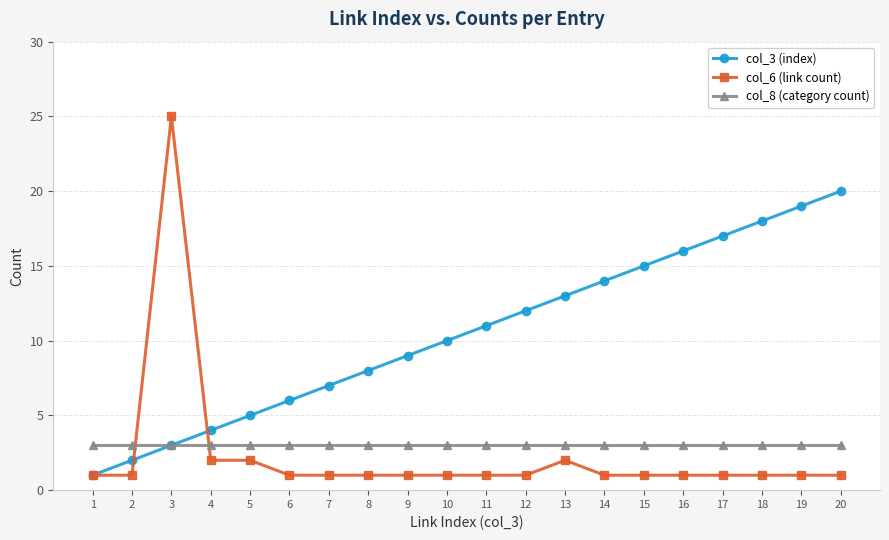

Between which two adjacent categories do col_6 (link count) and col_8 (category count) first intersect?

2 and 3